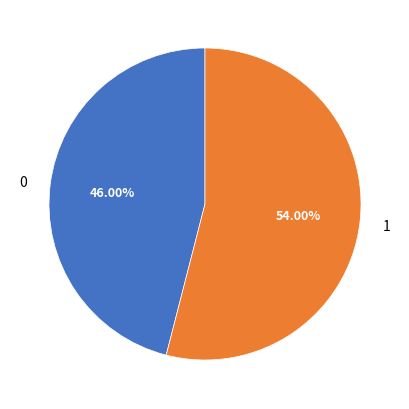

What percentage is the 0 slice, to the nearest percent?

46%